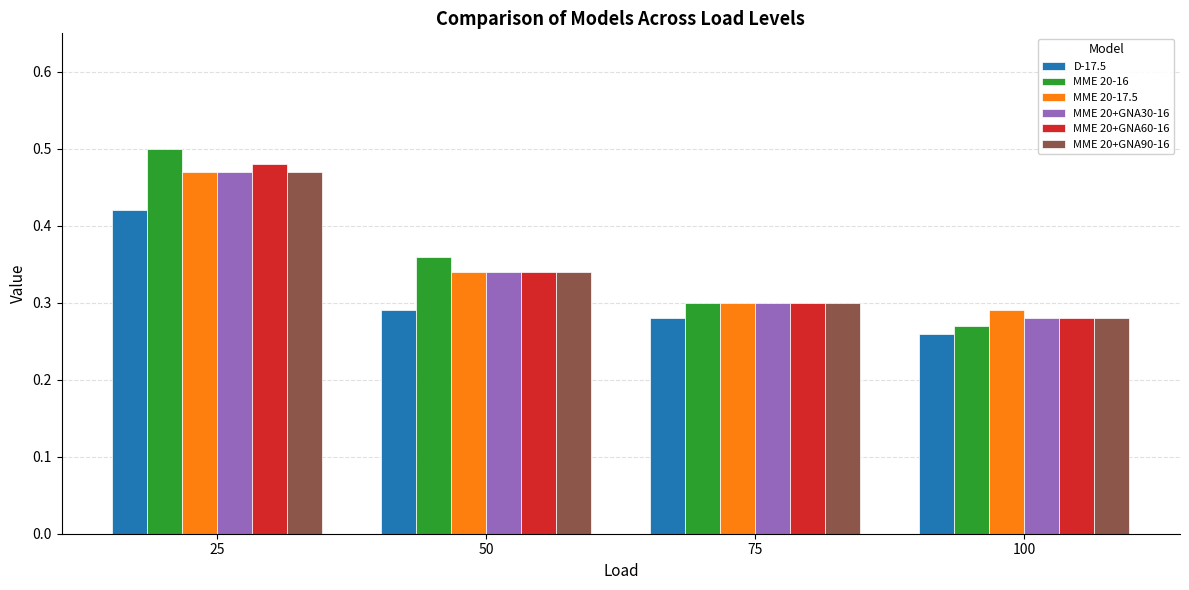

List the labels in order of MME 20+GNA30-16 value, smallest first.

100, 75, 50, 25